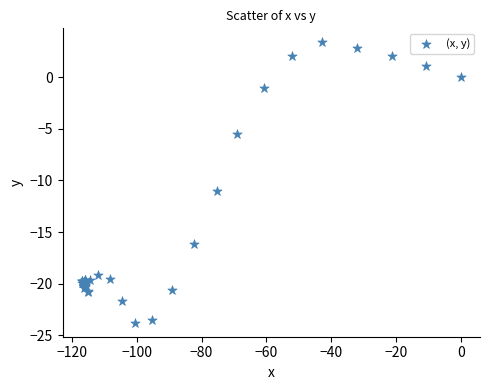

What Y value in the scatter plot is closest to -10?

-11.0